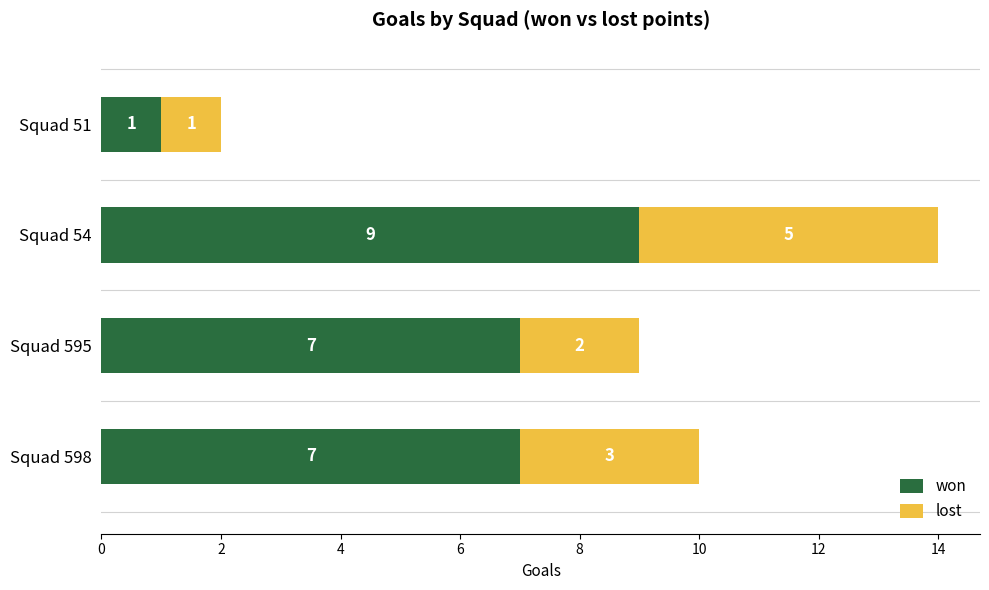

Is it true that won equals 0 at Squad 51?

False